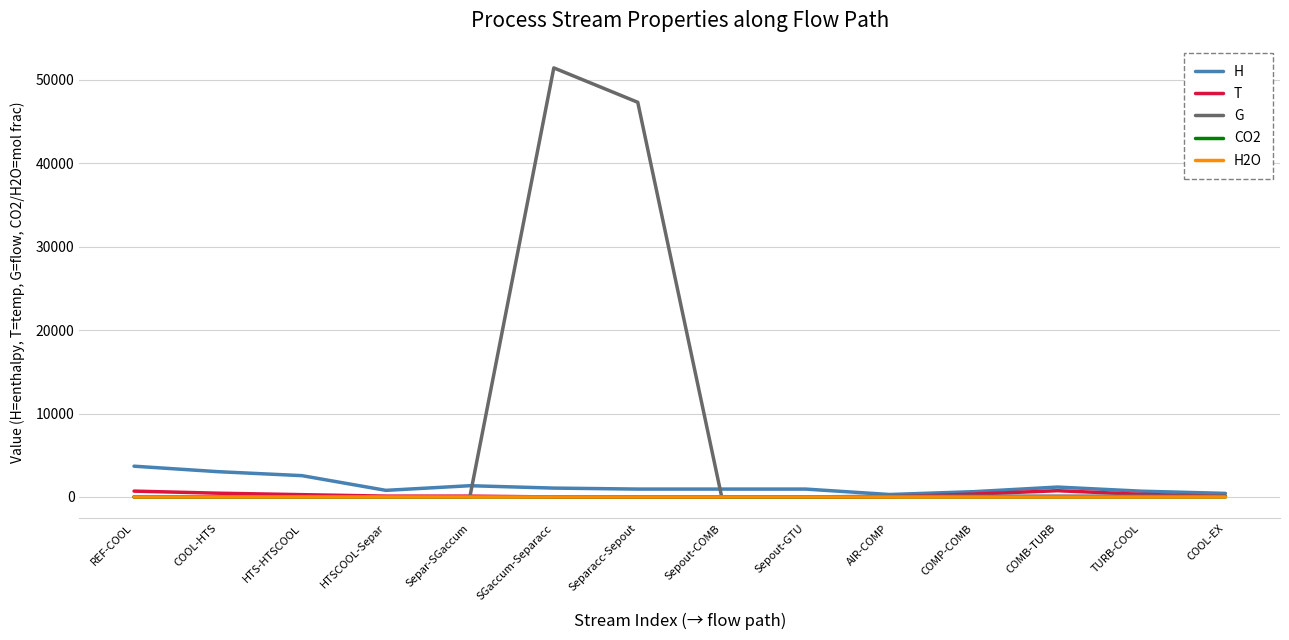

Which label corresponds to the largest value in the chart?

SGaccum-Separacc